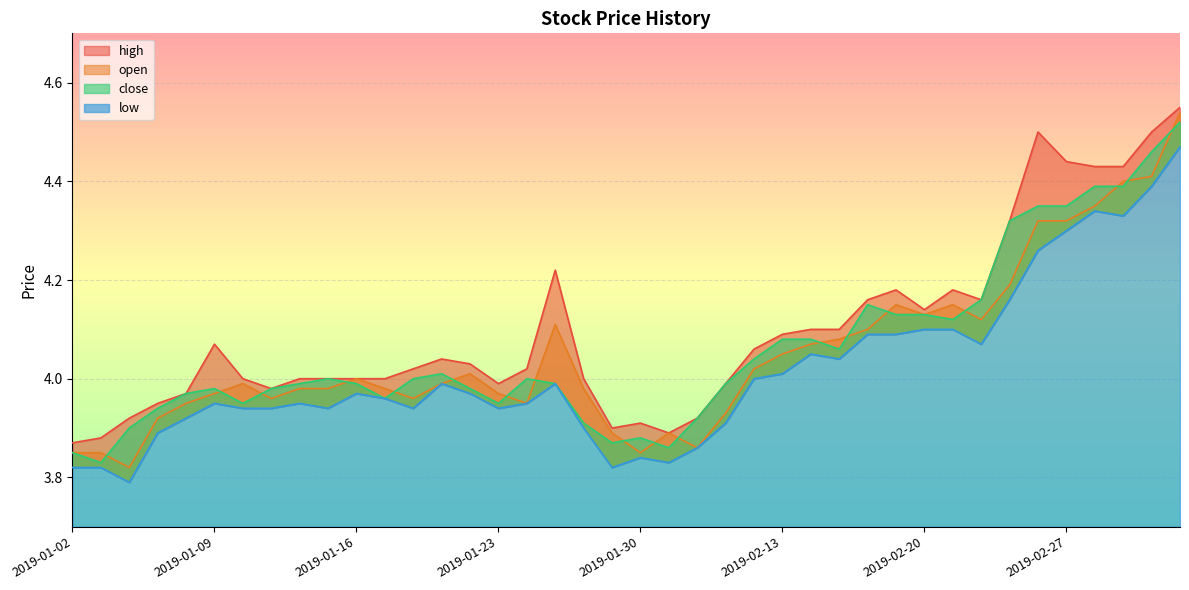

How many interior local peaks does the high series have?

7